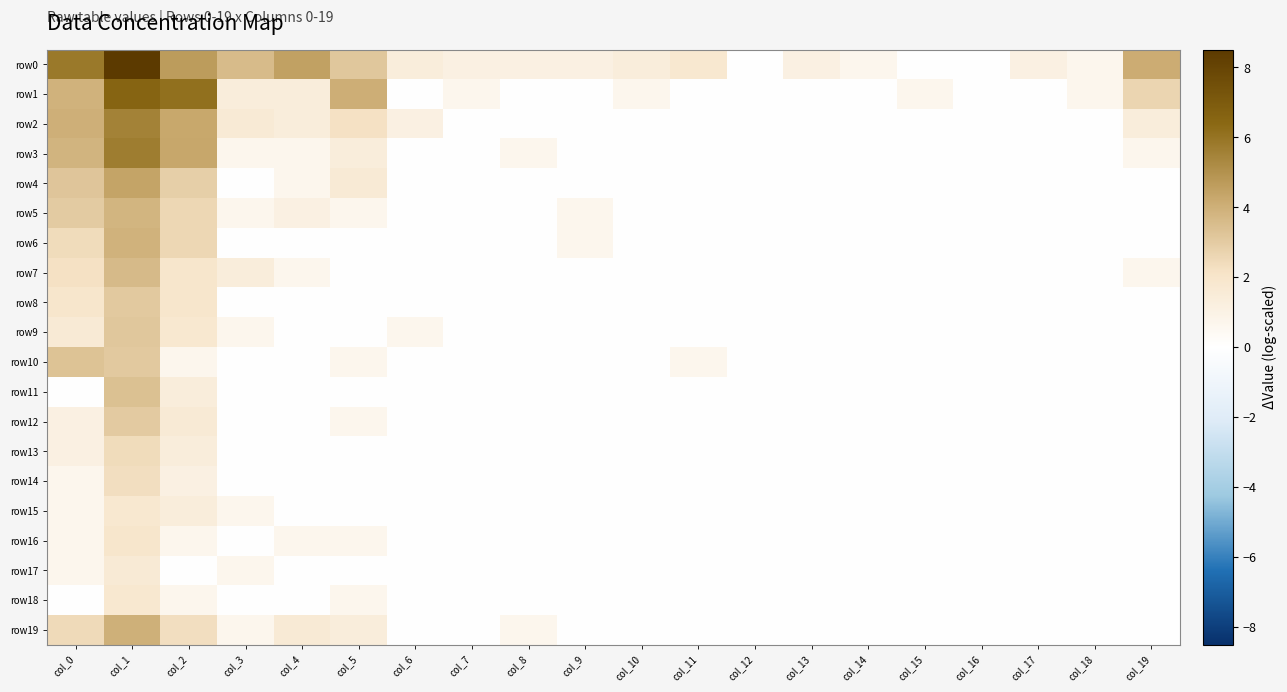

Which series has the largest total across all categories?

row0